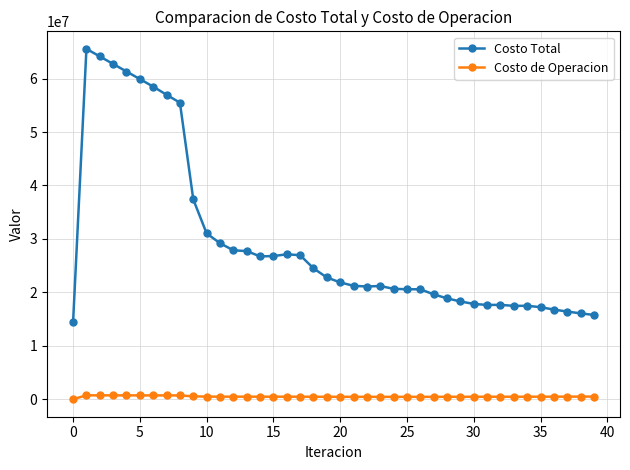

True or false: Costo de Operacion has more than 2 points higher than both neighbors.

True